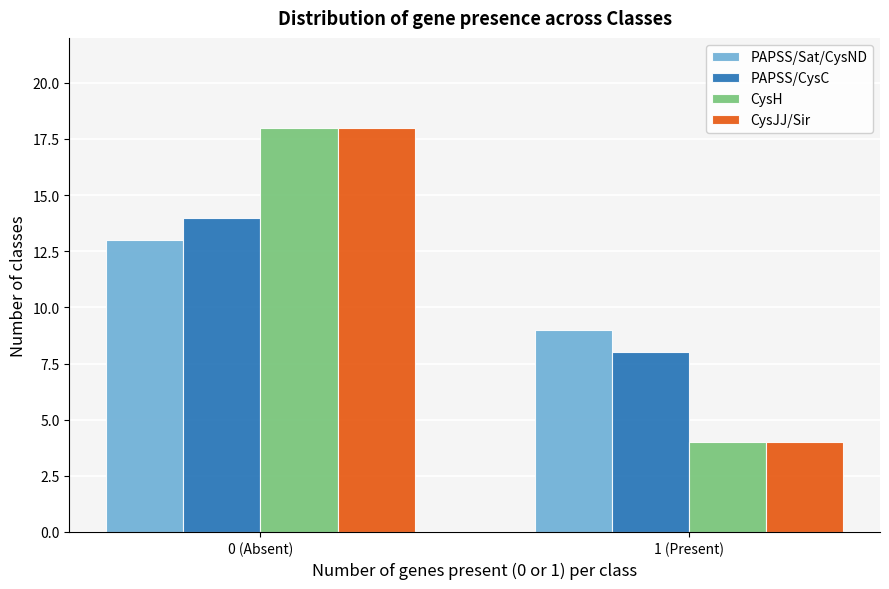

Reading left to right, what are all the values shown in this chart?

PAPSS/Sat/CysND: 13	9
PAPSS/CysC: 14	8
CysH: 18	4
CysJJ/Sir: 18	4